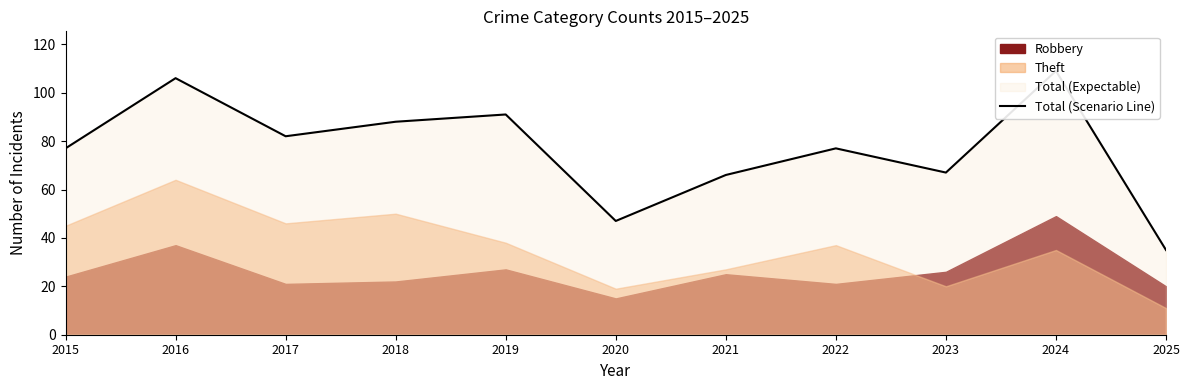

How many points are higher than both their immediate neighbors (excluding endpoints)?

4